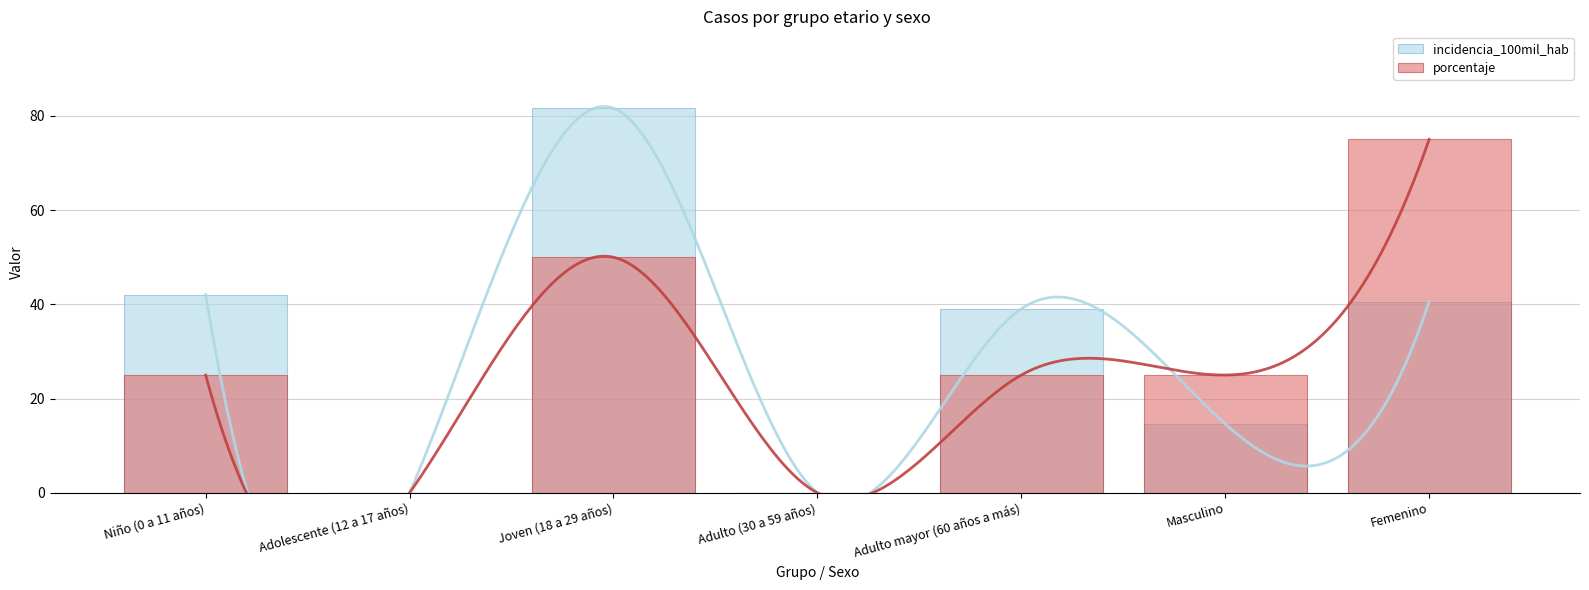

Where is incidencia_100mil_hab nearest to the value 40?

Femenino